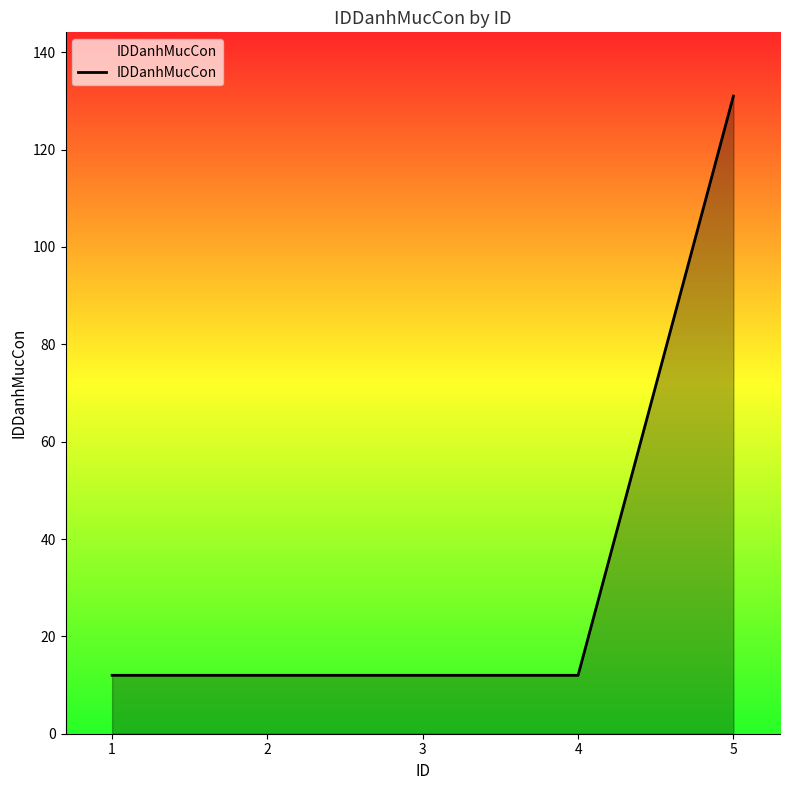

Reading left to right, list all the values displayed in this chart.

1=12	2=12	3=12	4=12	5=131